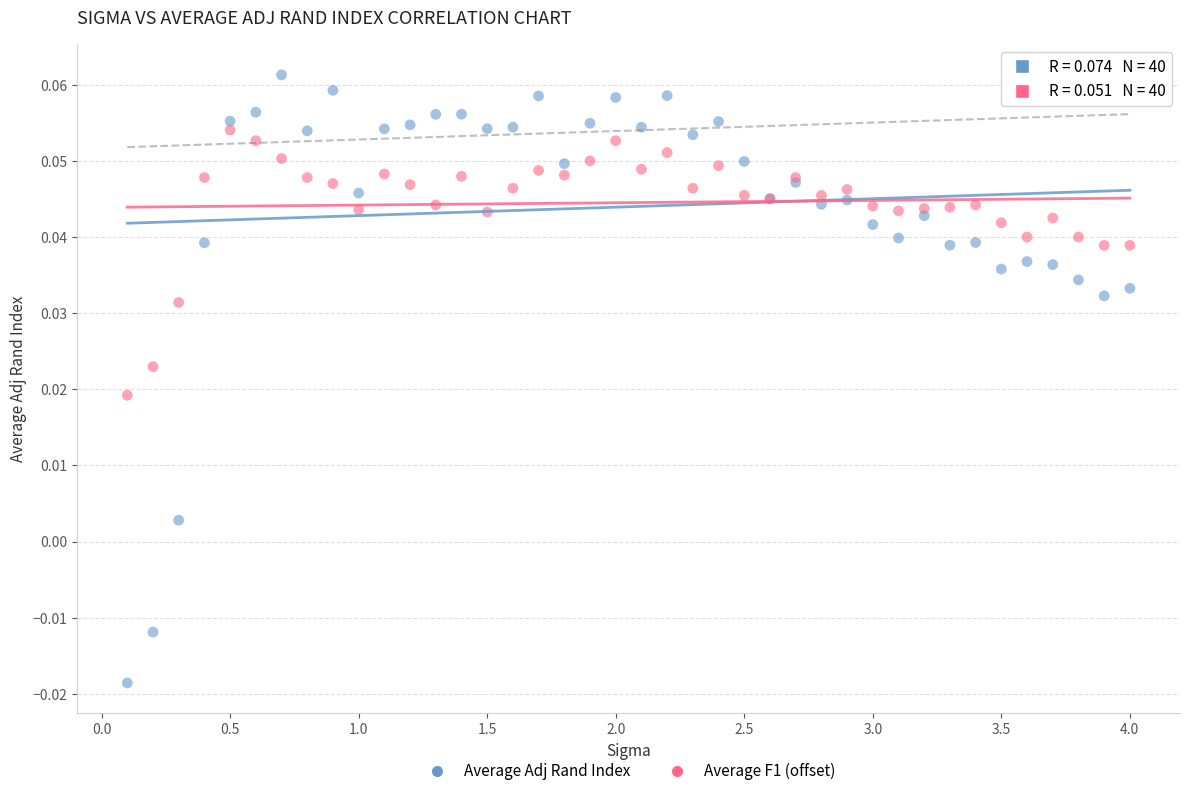

Which series has the largest Y range (max minus min)?

Average Adj Rand Index